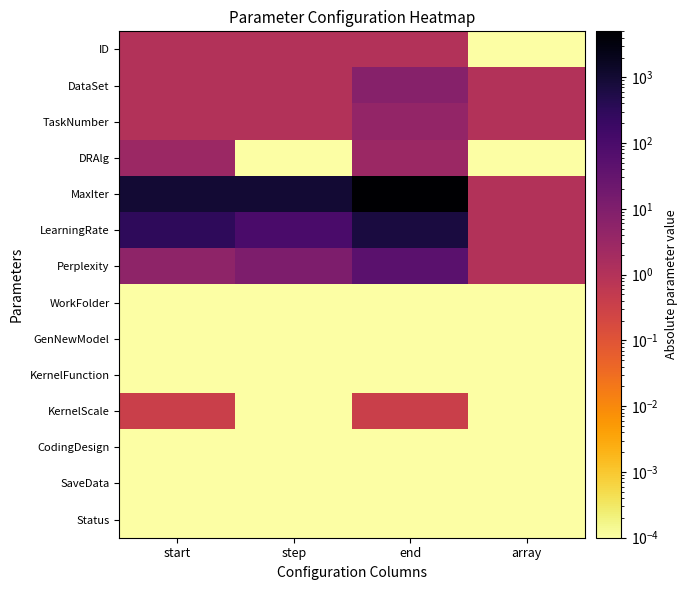

Which series has the largest total across all categories?

MaxIter